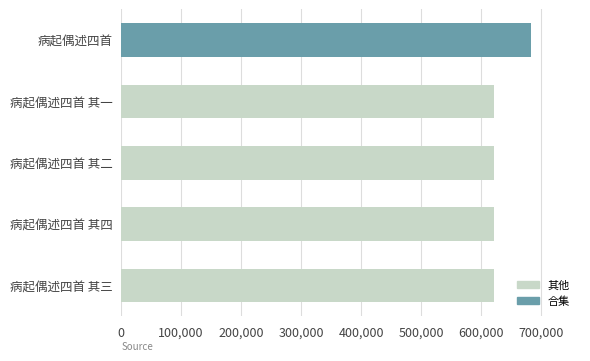

The value at 病起偶述四首 其二 is 202612. True or false?

False